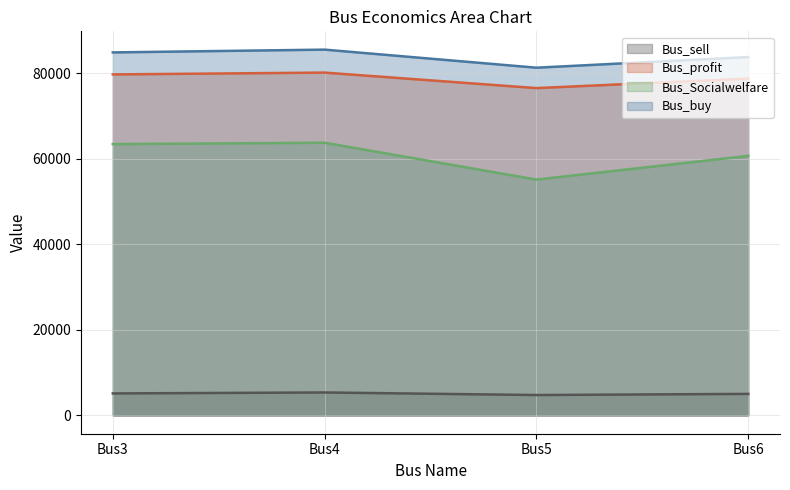

Reading right to left, list all the values displayed in this chart.

Bus_sell: 5038.9	4771.1	5371.2	5145.9
Bus_buy: 83808.1	81319.7	85546.9	84896.2
Bus_profit: 78769.2	76548.6	80175.7	79750.3
Bus_Socialwelfare: 60695.9	55153.7	63771.2	63451.9